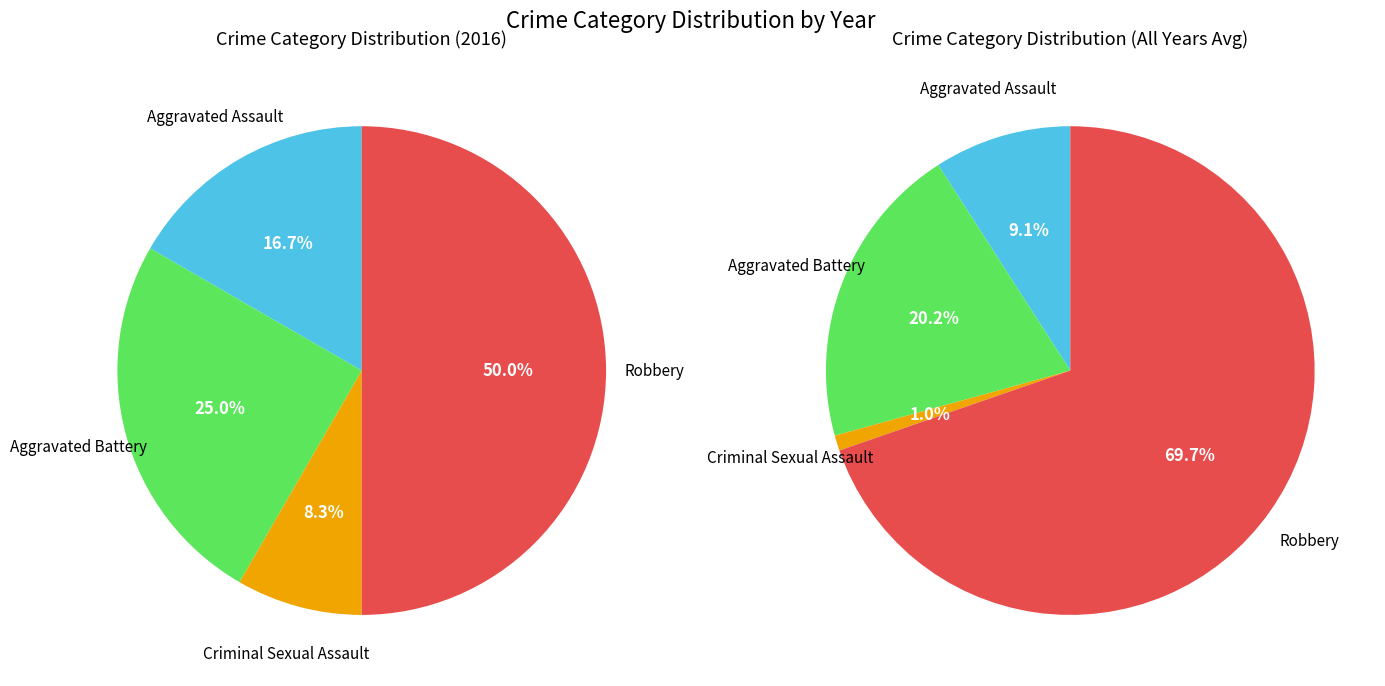

To the nearest percent, what is the difference between the Aggravated Battery and Robbery slice percentages?

25%